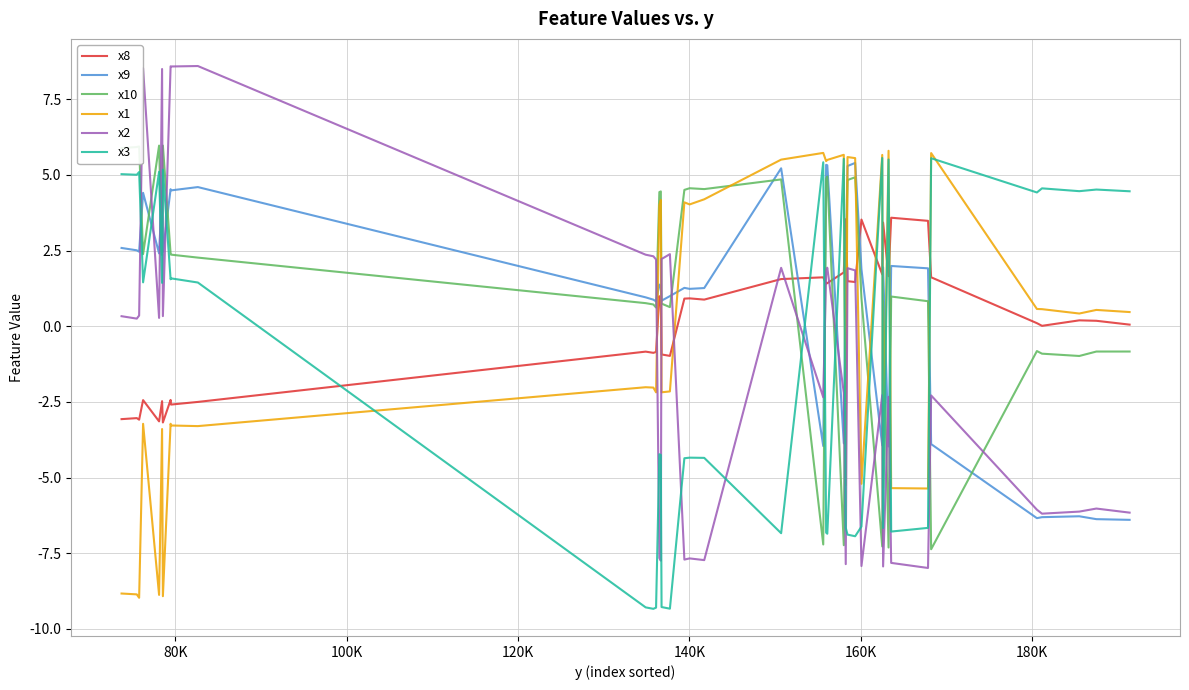

After their last crossing, which series has the higher values: x2 or x10?

x10